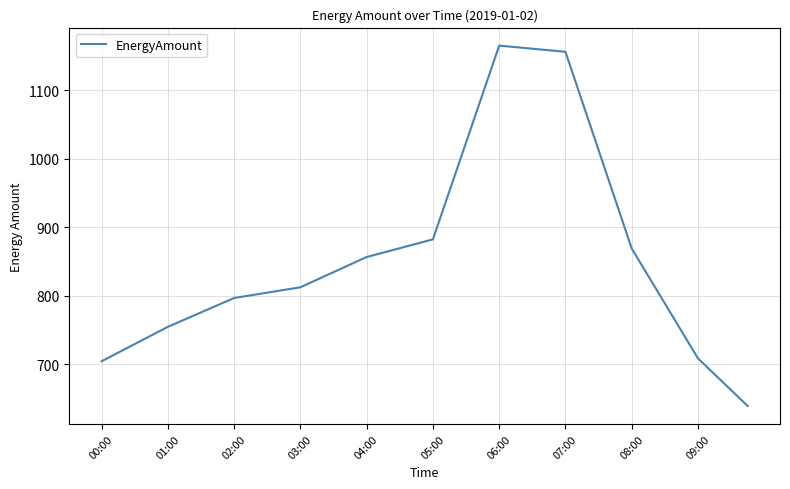

What is the difference between the maximum and minimum values?

526.4